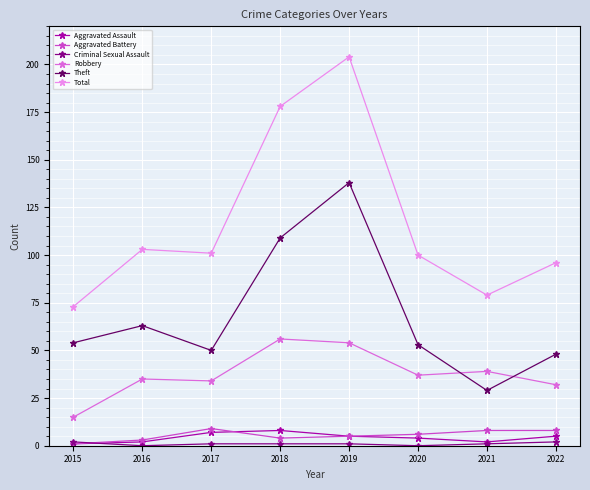

At which label is Total closest to 138?

2016